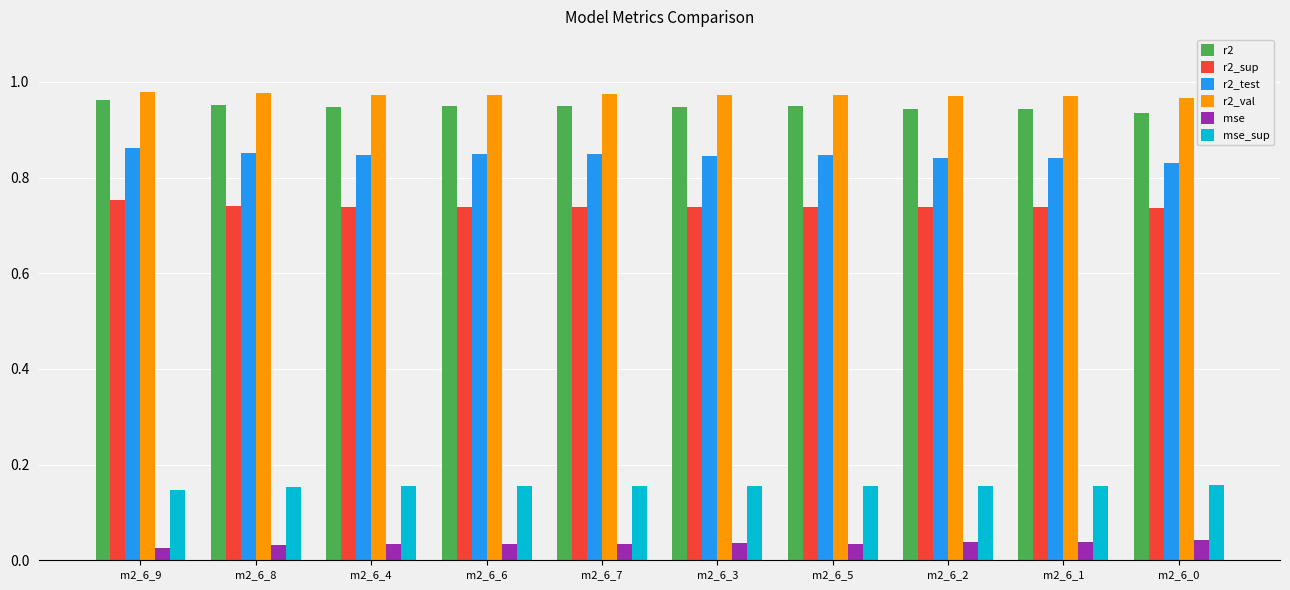

Which category has the highest value in the r2_sup series?

m2_6_9